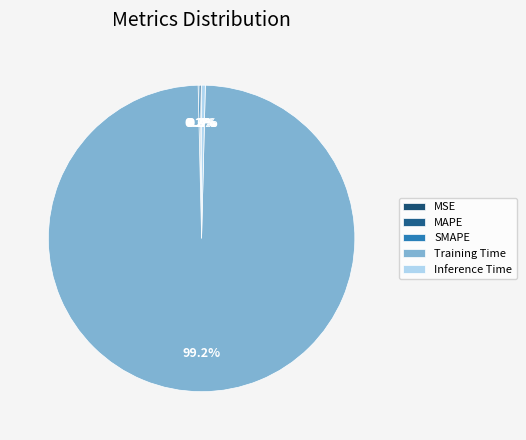

Which has a higher value, Inference Time or SMAPE?

Inference Time